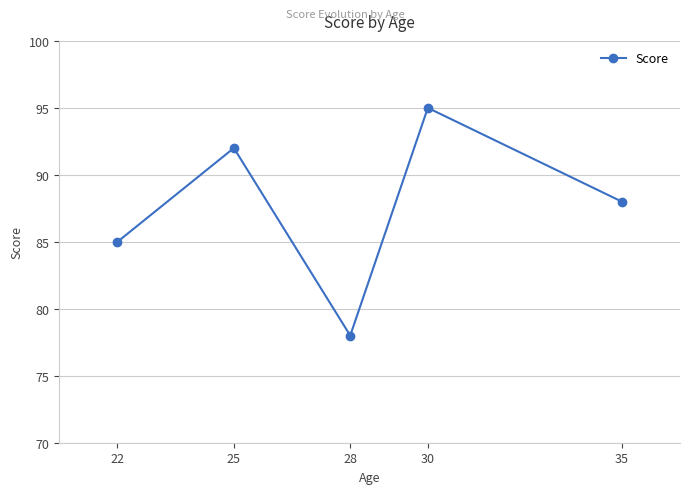

How many lines are shown in the chart?

1